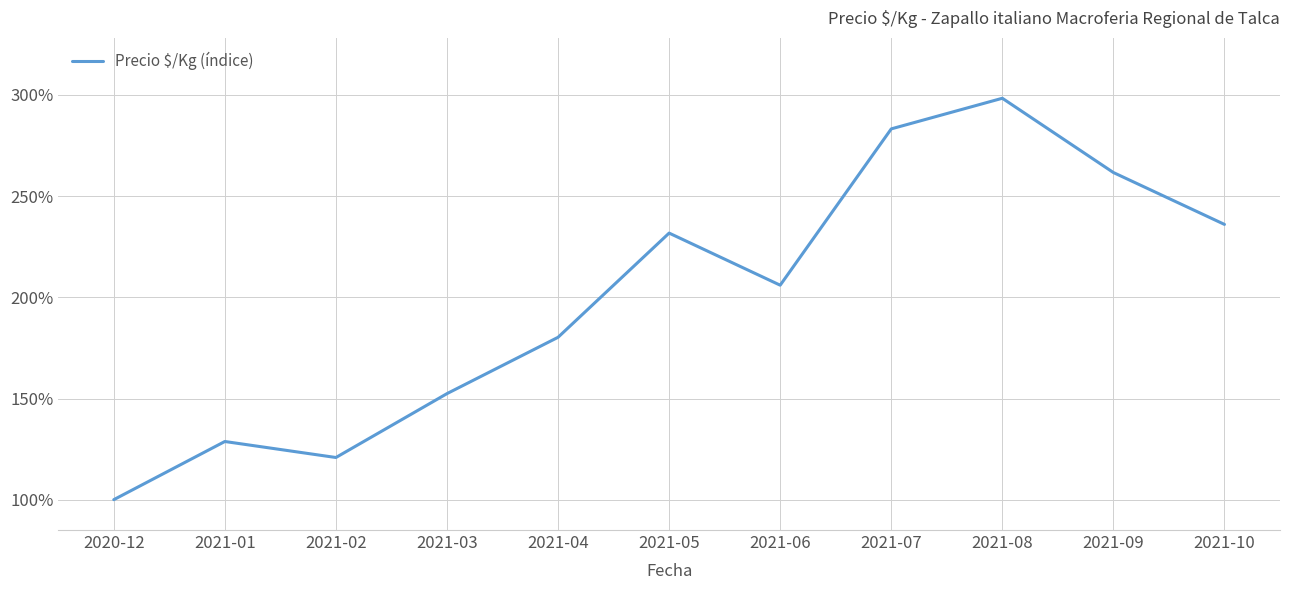

How many lines are shown in the chart?

1